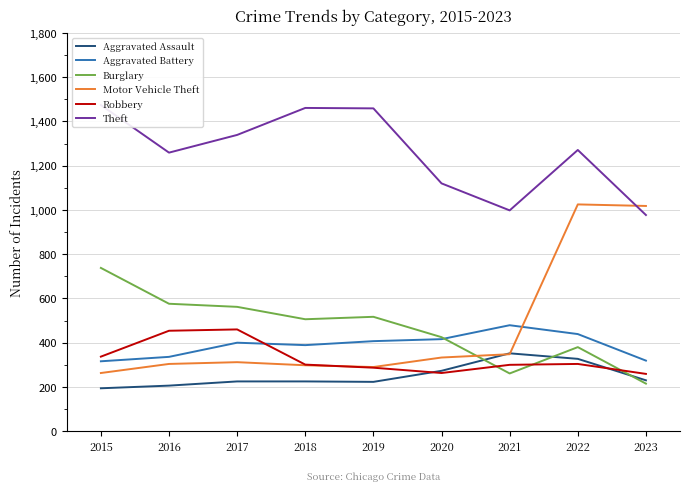

The value of Burglary at 2023 is 215. True or false?

True